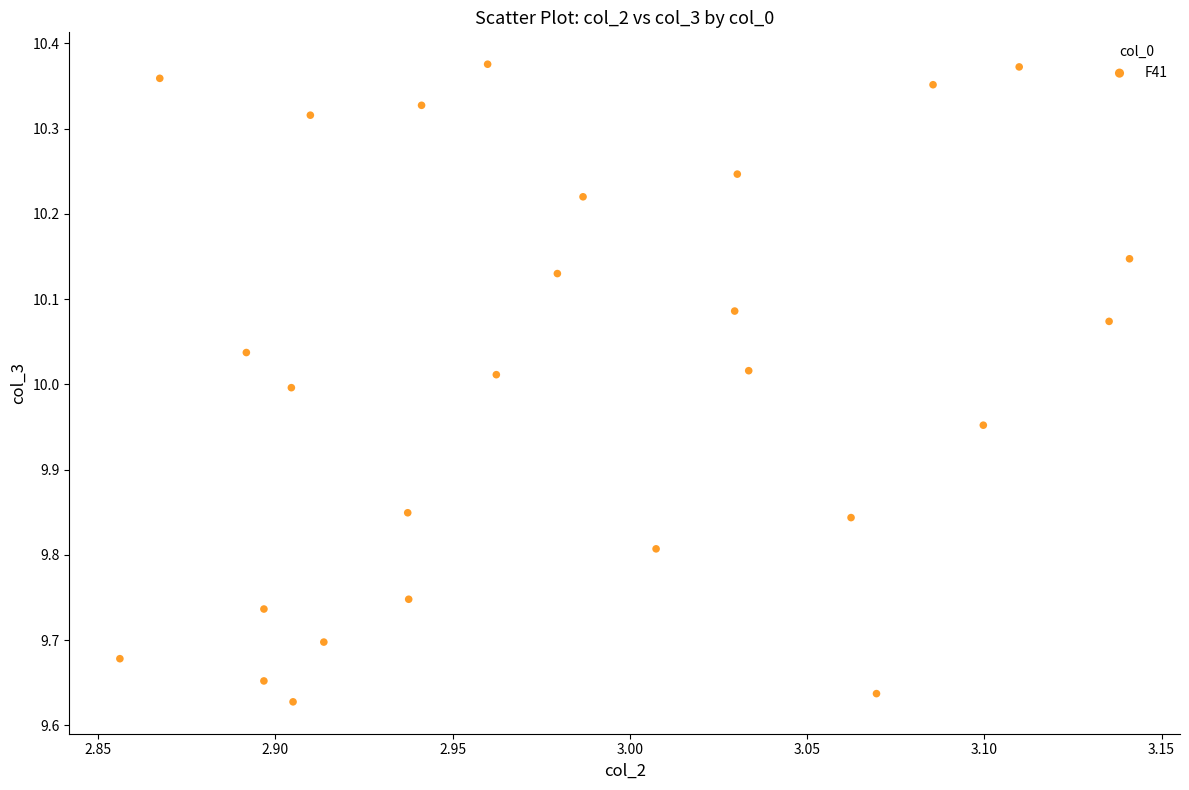

What is the range of X values (max minus min)?

0.3